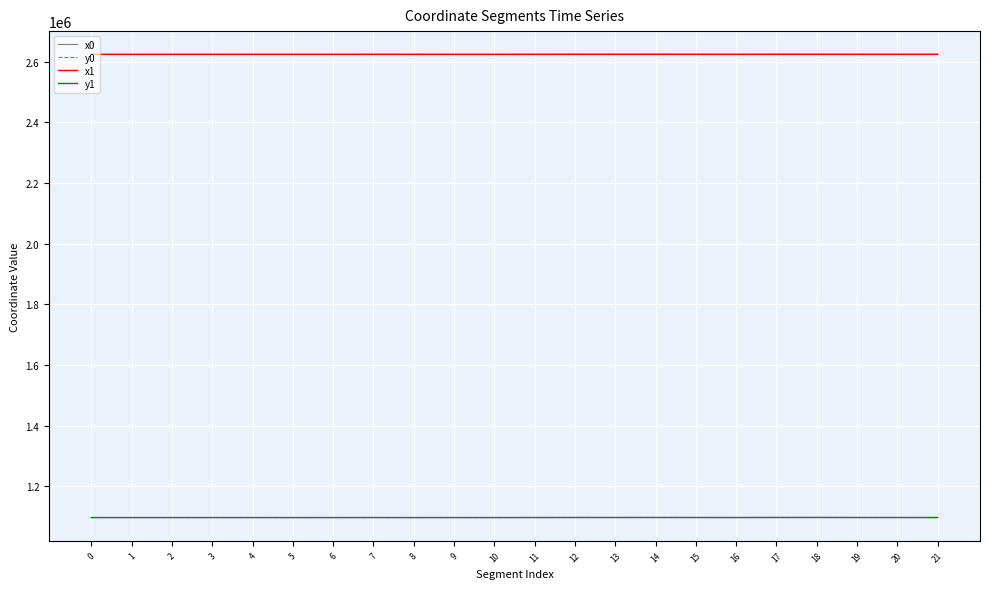

True or false: y0 and x0 intersect in this chart.

False